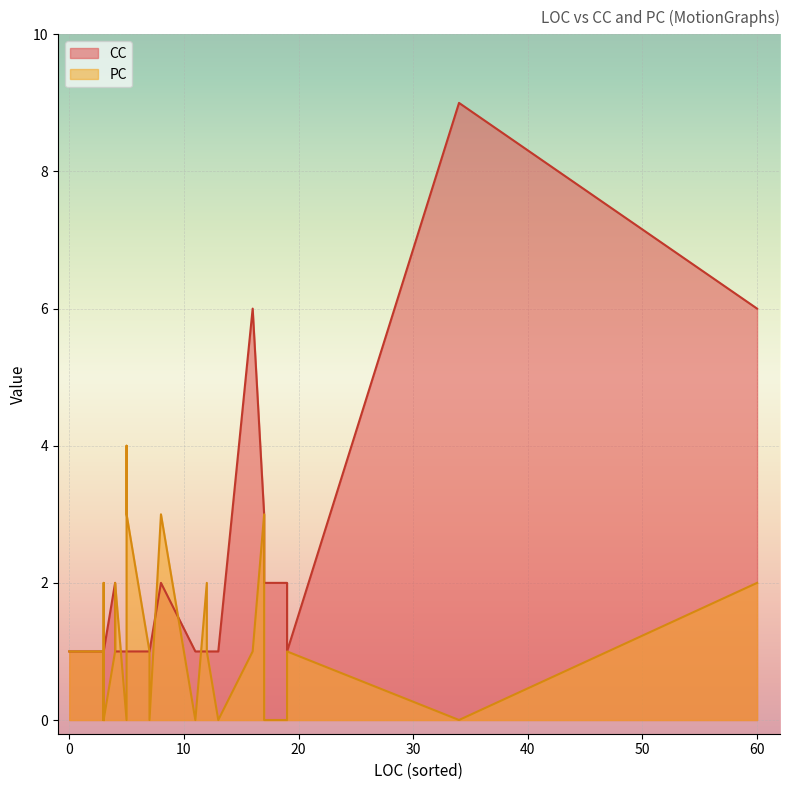

How many values in the PC series exceed 1?

10